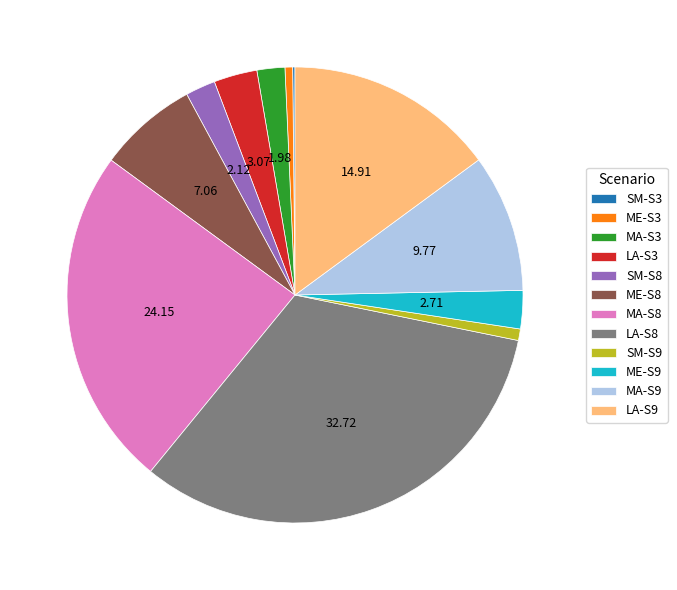

Which slice is the largest?

LA-S8